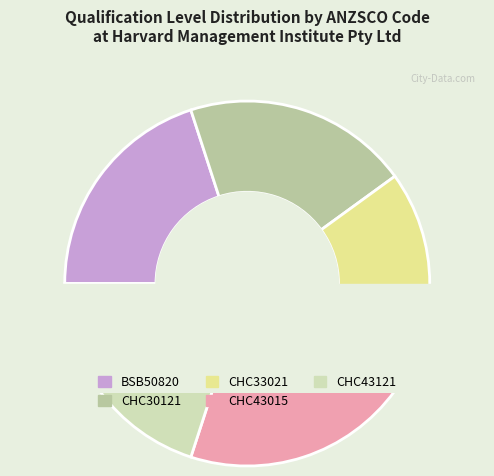

Do CHC30121 and CHC33021 together represent more than half of the pie?

No